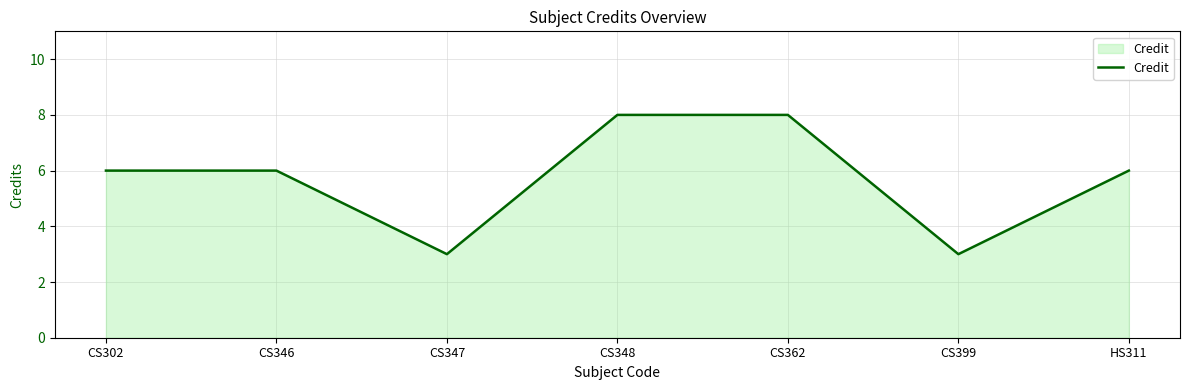

What position from the left is CS302?

1